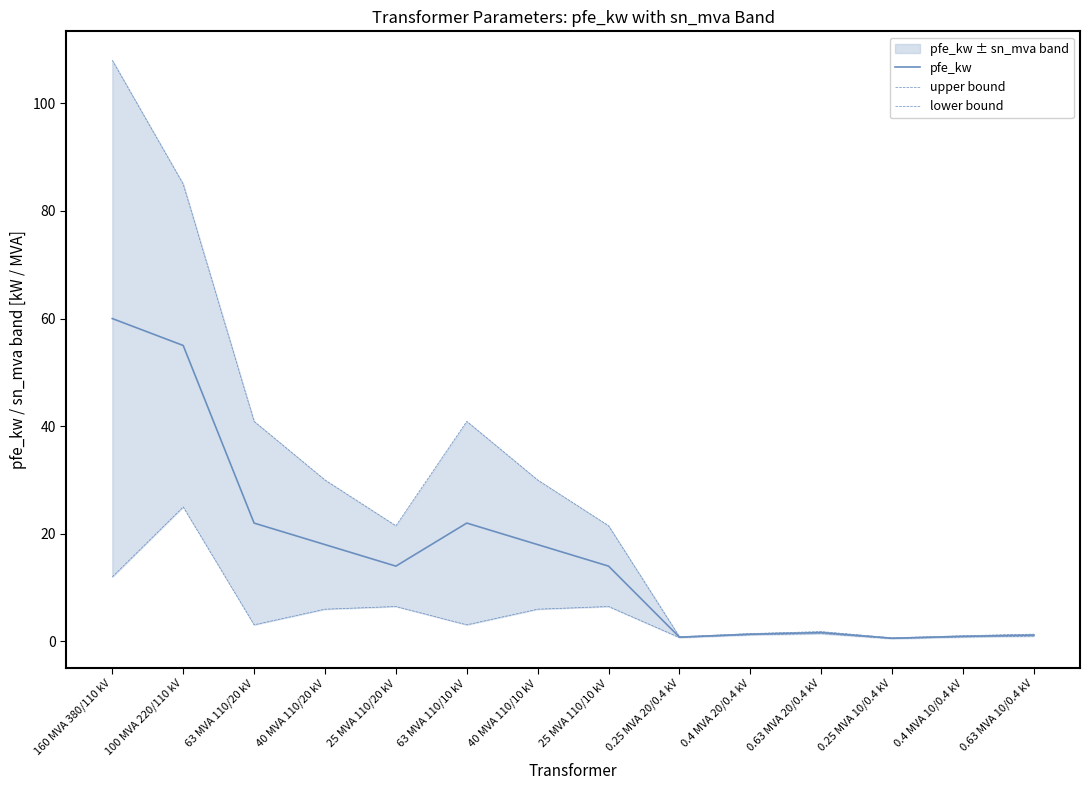

What is the greatest value displayed?

108.0